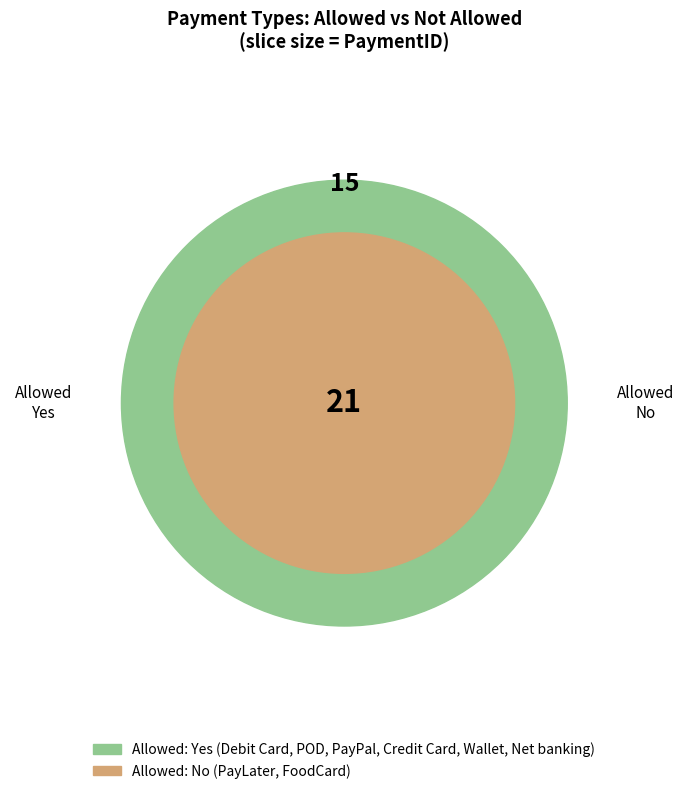

To the nearest percent, what is the difference between the Wallet and PayLater slice percentages?

6%